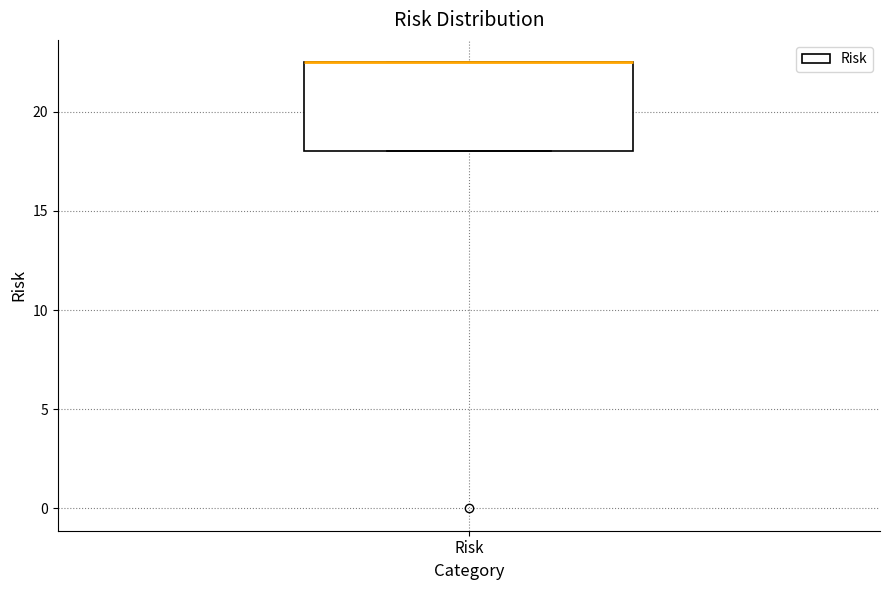

Read this box plot against the y-axis: the position of the median line, the range covered by the box, and the ends of both whiskers. The values are not printed on the chart, so give them approximately, as read against the axis.

median 22.5 (drawn on the box's upper edge), box 18.0 to 22.5, whiskers 18.0 to 22.5